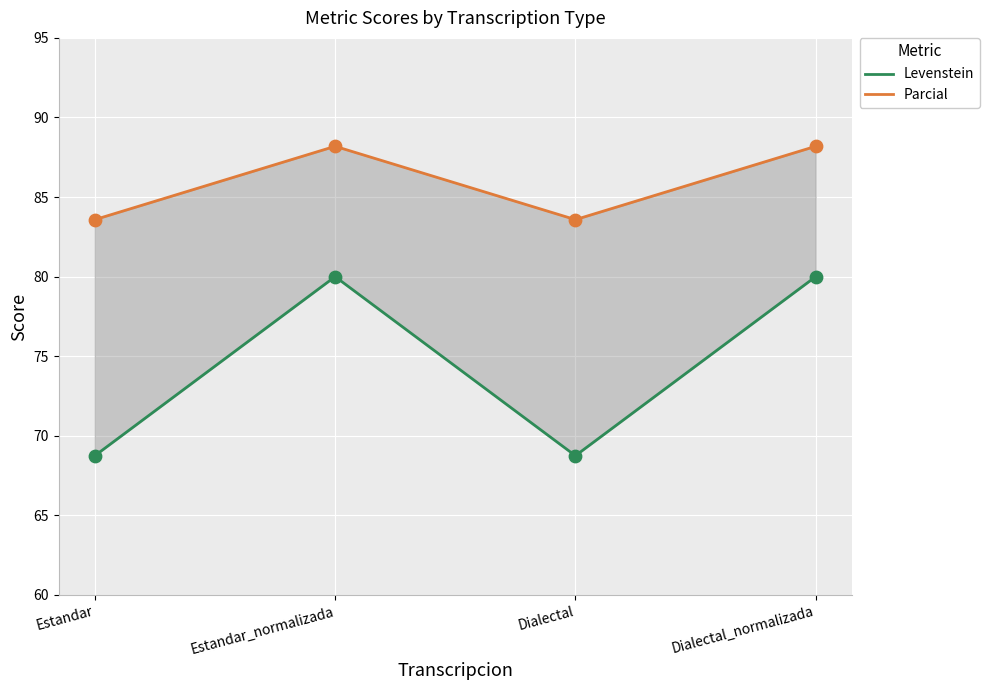

What is the total value across all series at Estandar?

152.3